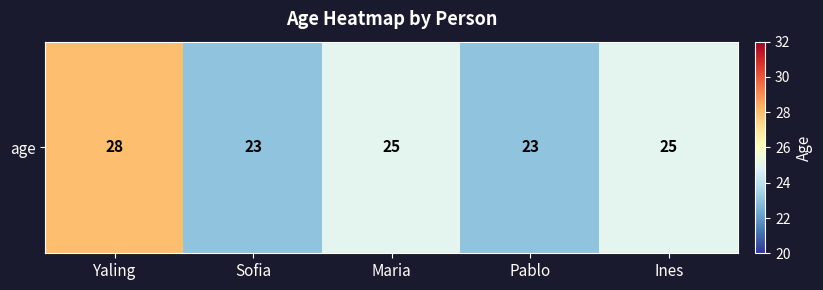

What is the difference between the values at Sofia and Yaling?

5